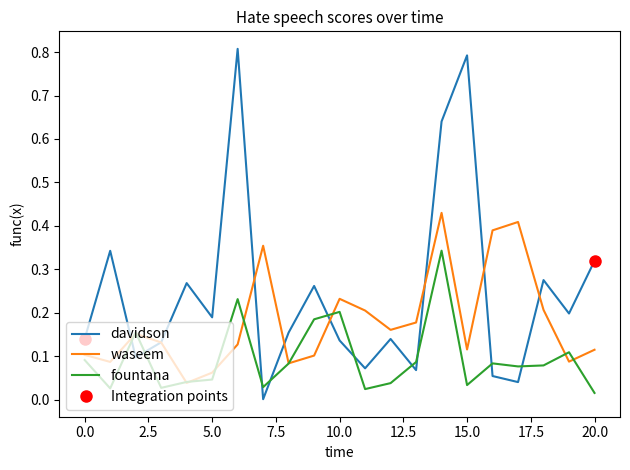

What are all the series names shown in the legend?

davidson, waseem, fountana